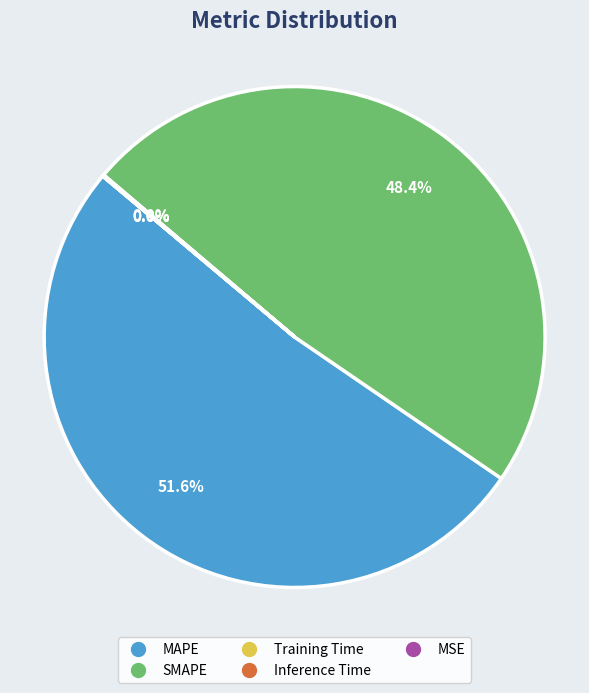

Is SMAPE the majority of the pie?

No